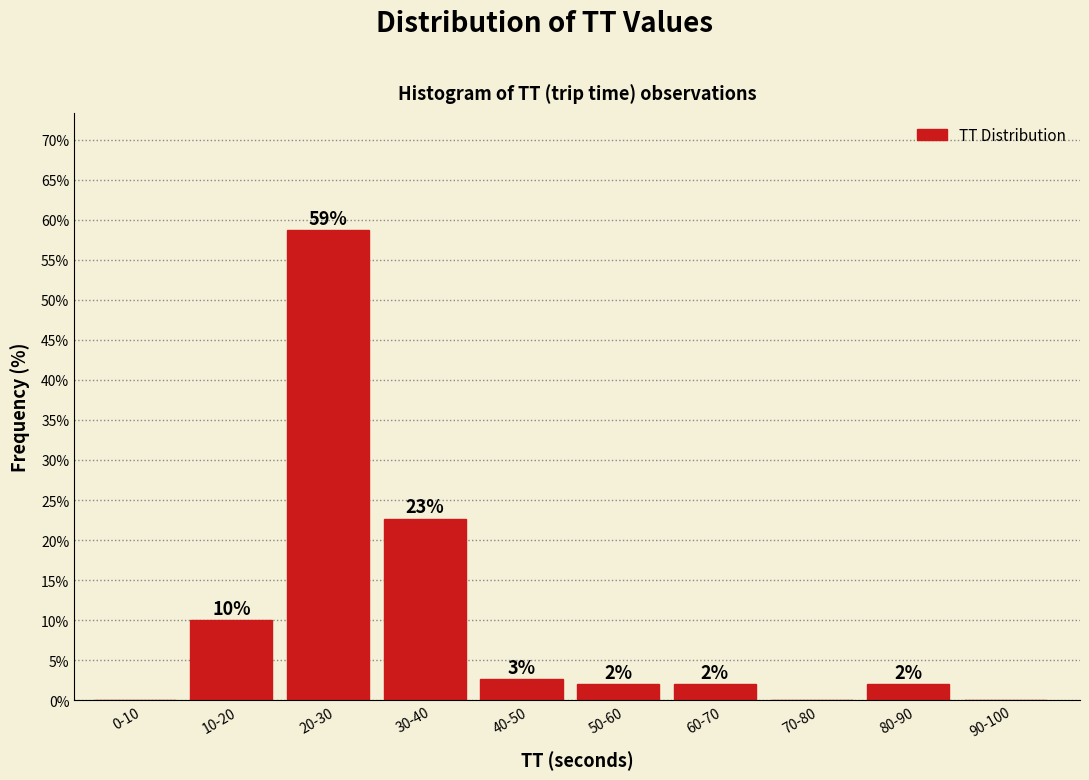

The value at 20-30 is 97.8. True or false?

False